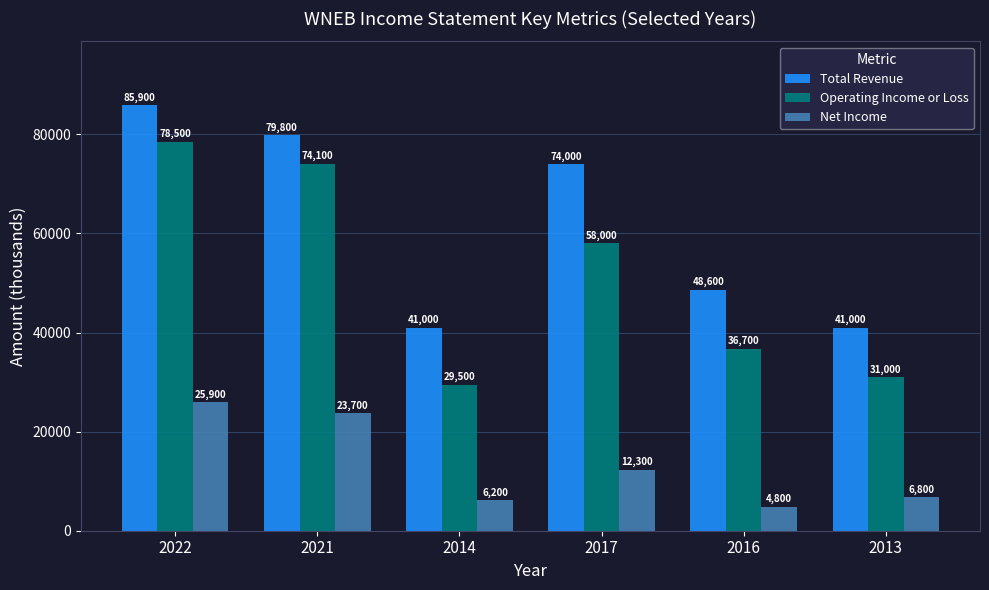

At how many categories does at least one series exceed 38455?

6